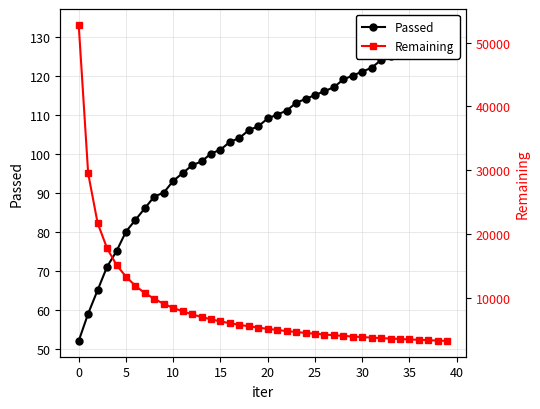

What is the minimum value shown in the chart?

52